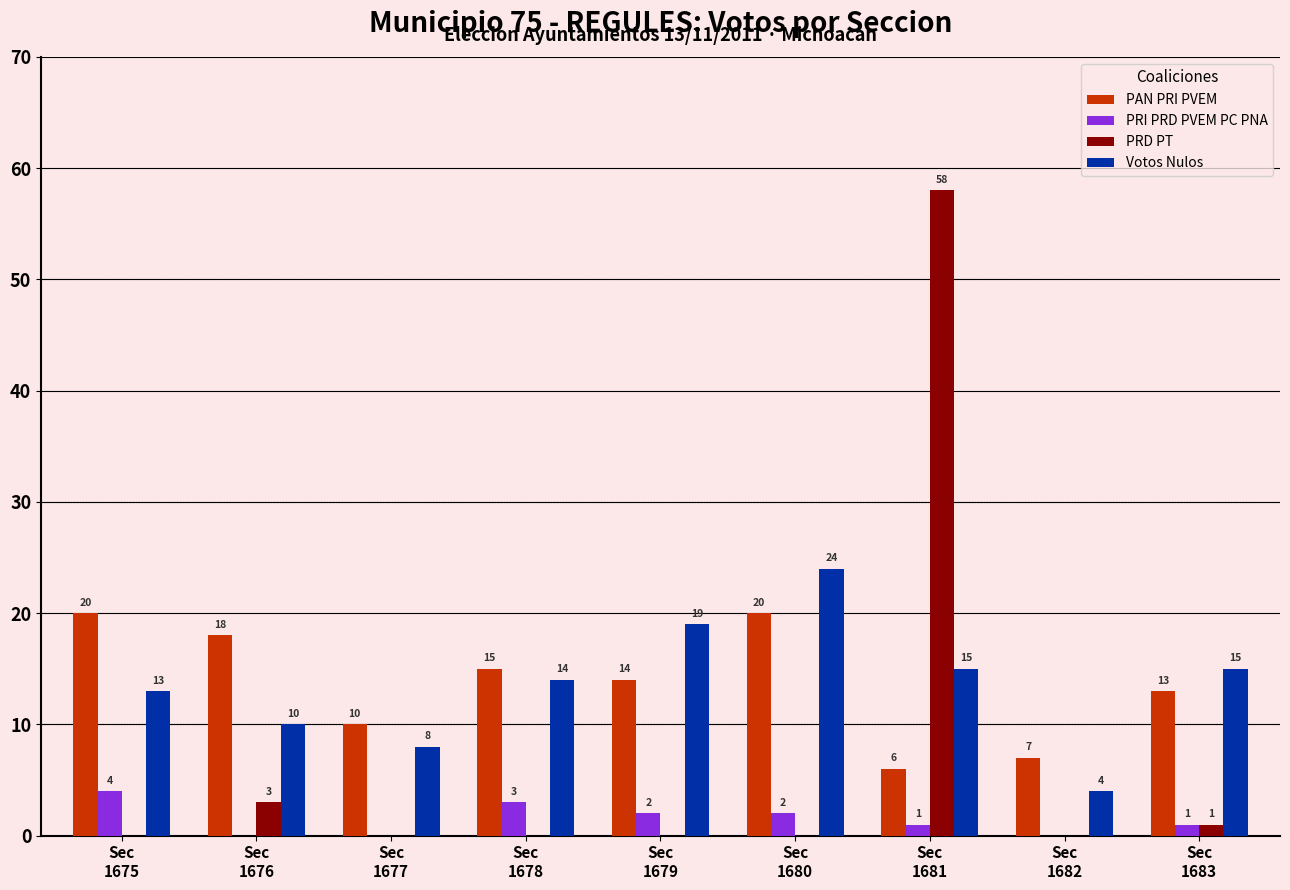

Which series has the largest total across all categories?

PAN PRI PVEM